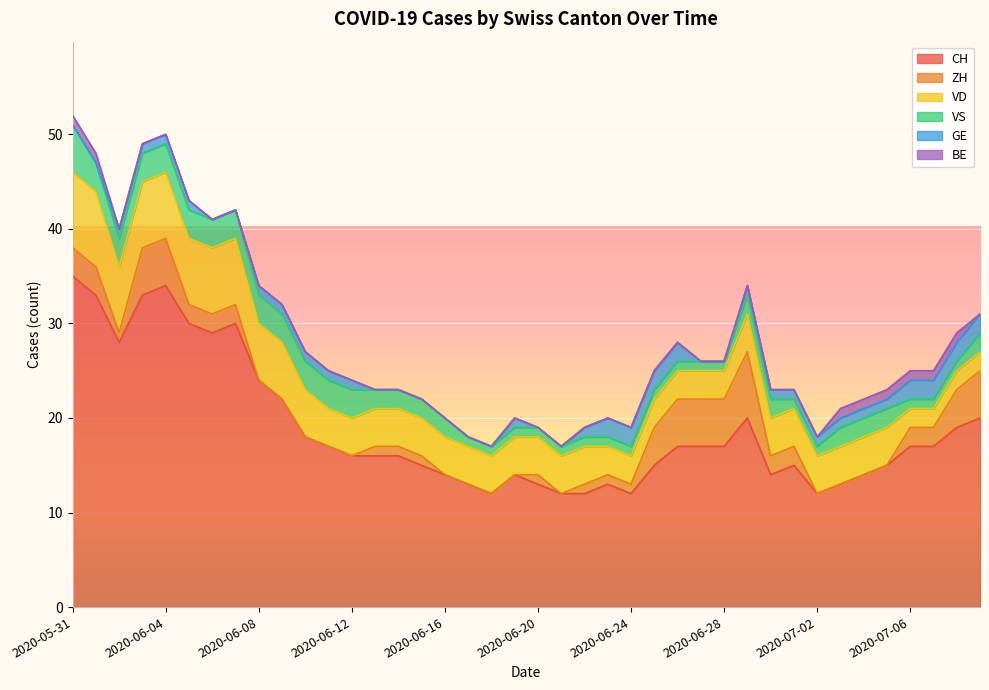

Which label corresponds to the smallest value in the chart?

2020-06-08